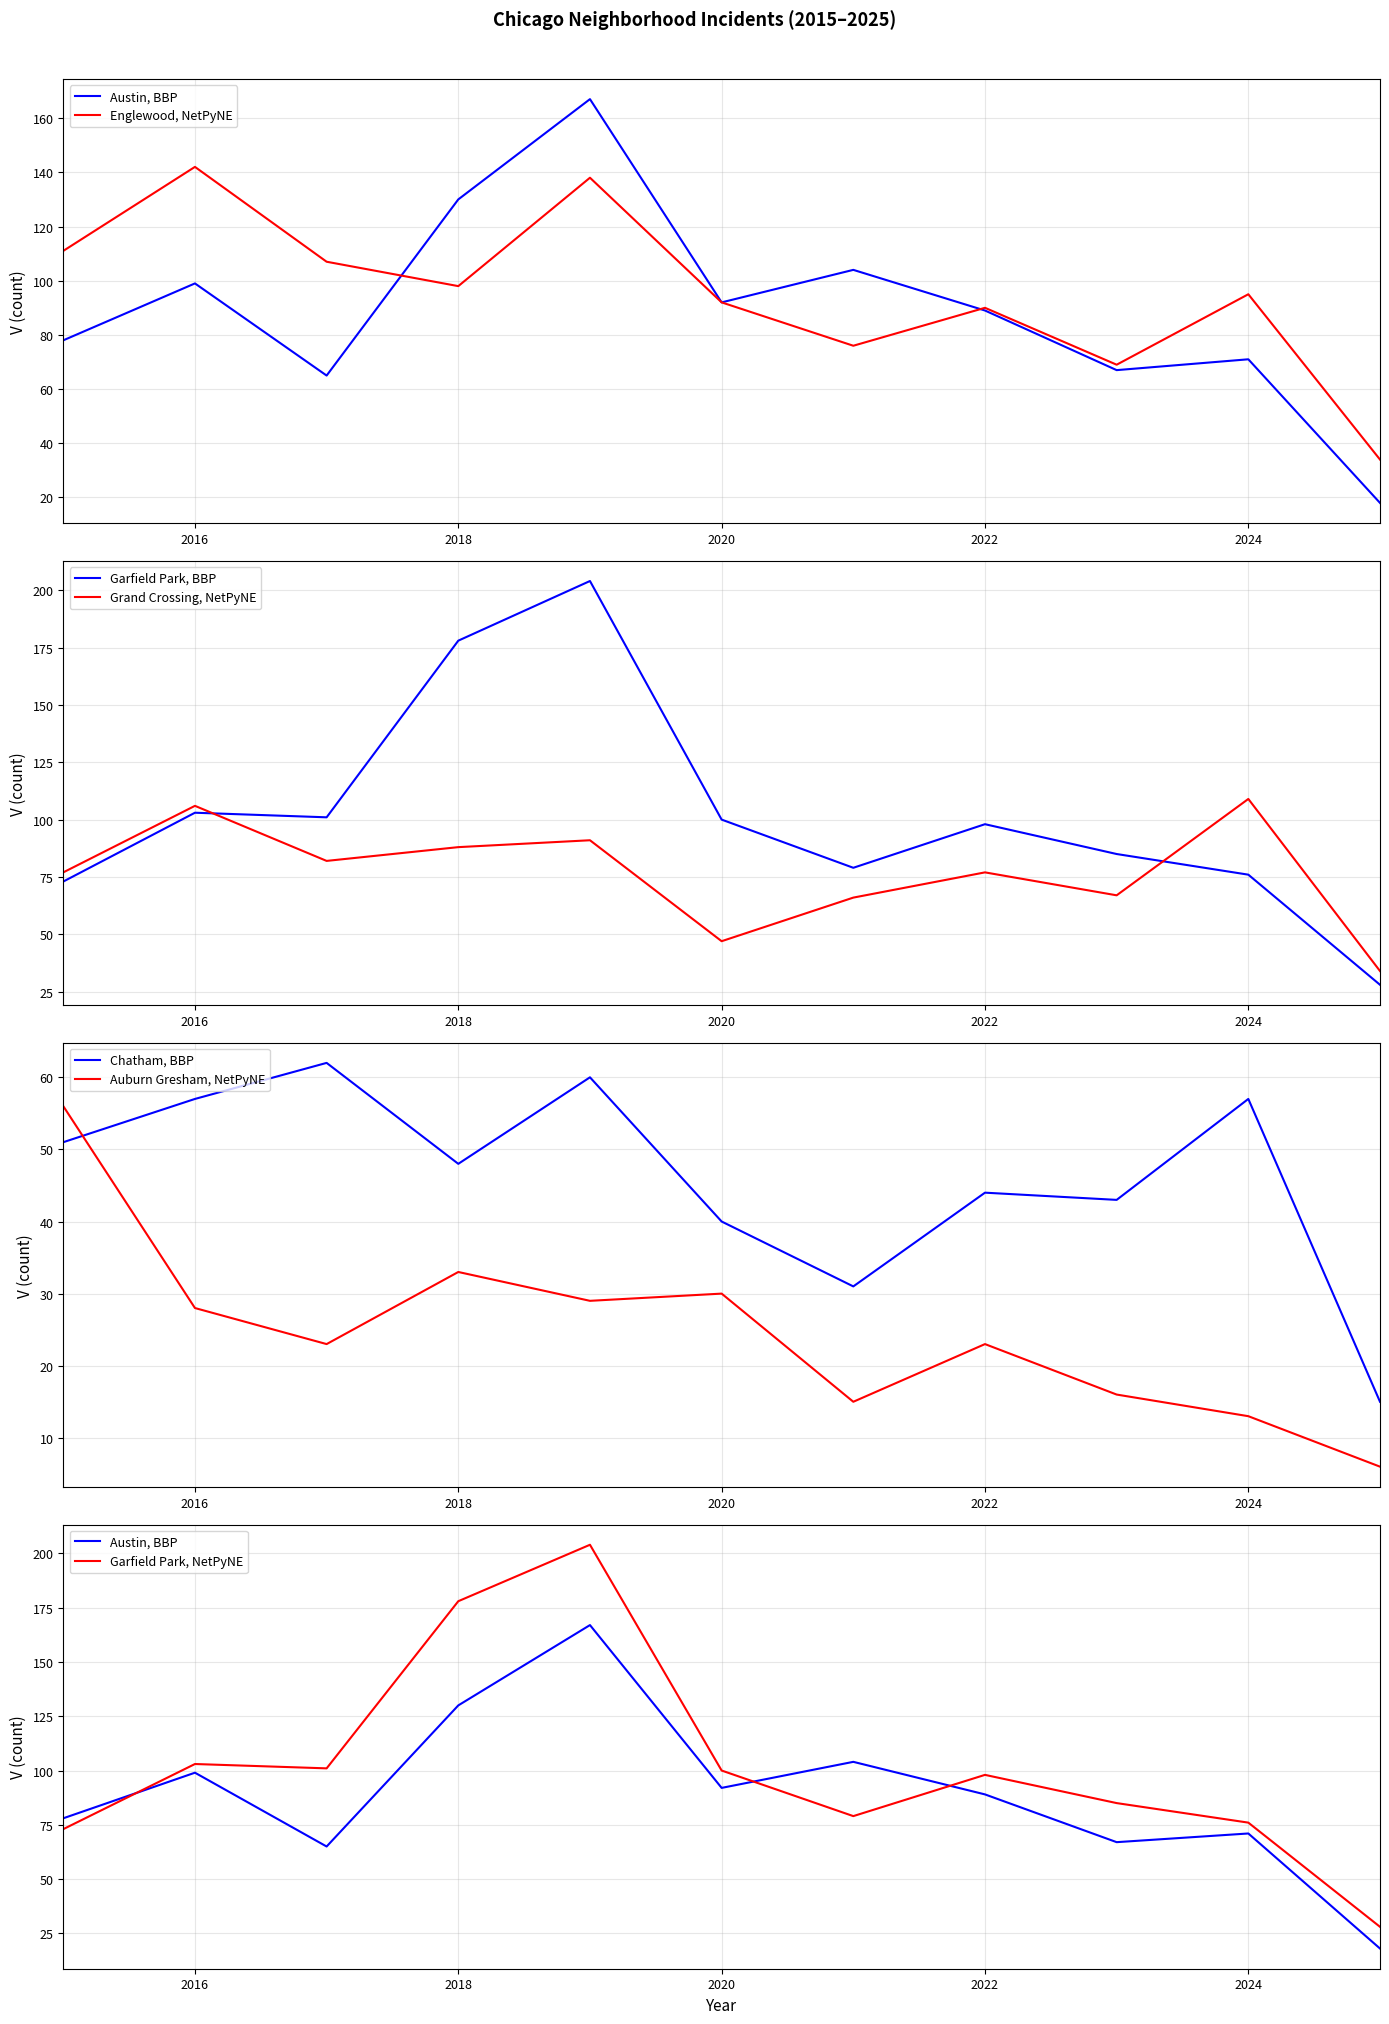

True or false: Chatham has a value of 23 at 2020.

False